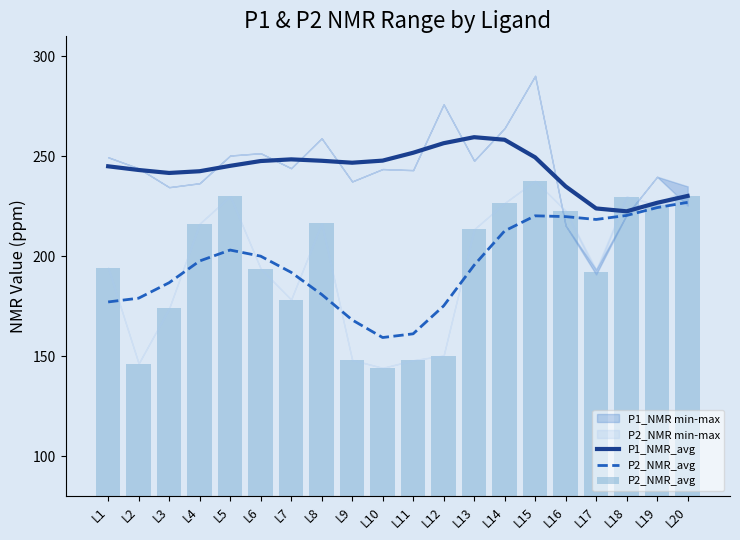

List the labels in order of P1_NMR_avg value, smallest first.

L18, L17, L19, L20, L16, L3, L4, L2, L1, L5, L9, L6, L8, L10, L7, L15, L11, L12, L14, L13